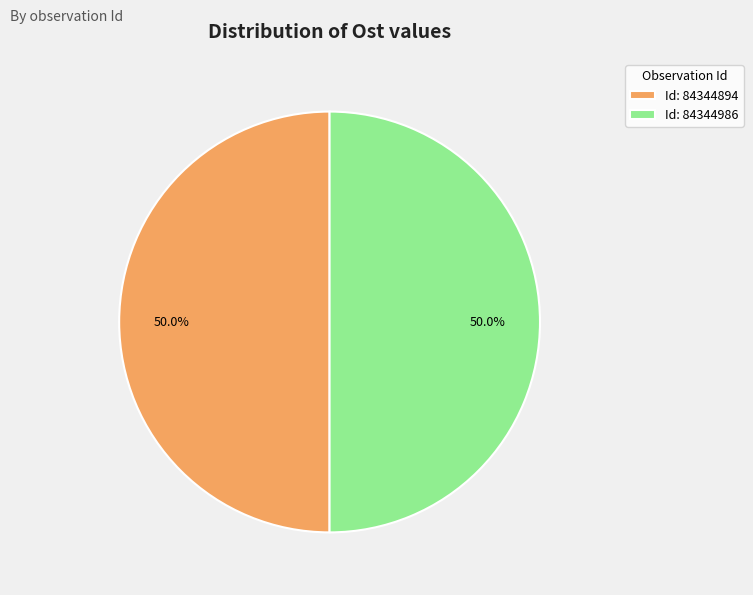

Approximately how many times larger is the value at Id: 84344986 compared to Id: 84344894?

1.0